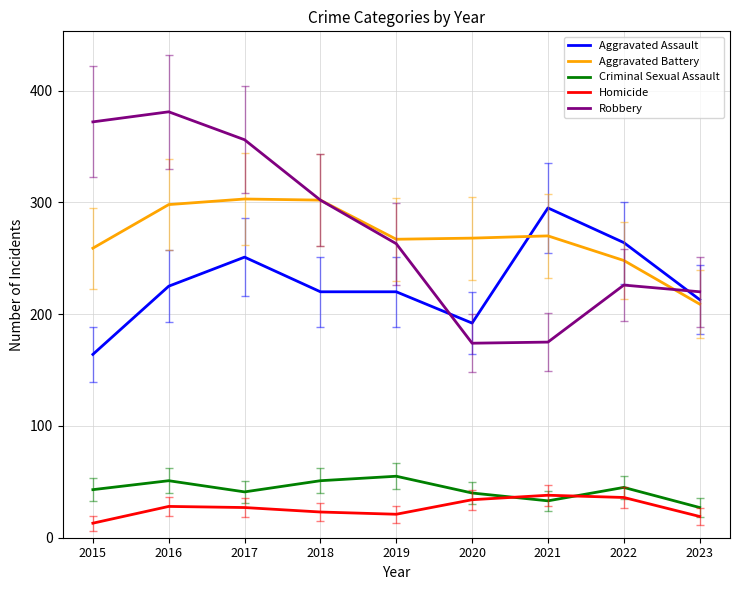

True or false: Homicide and Robbery intersect in this chart.

False